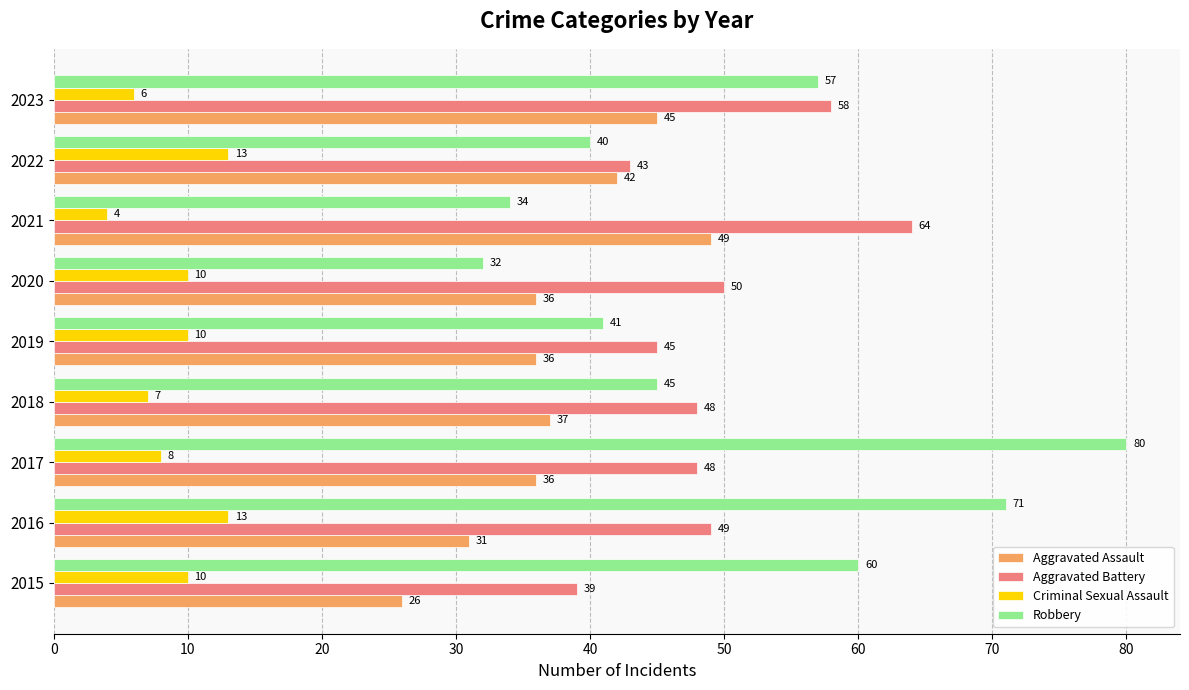

At which category is the sum across all series the highest?

2017